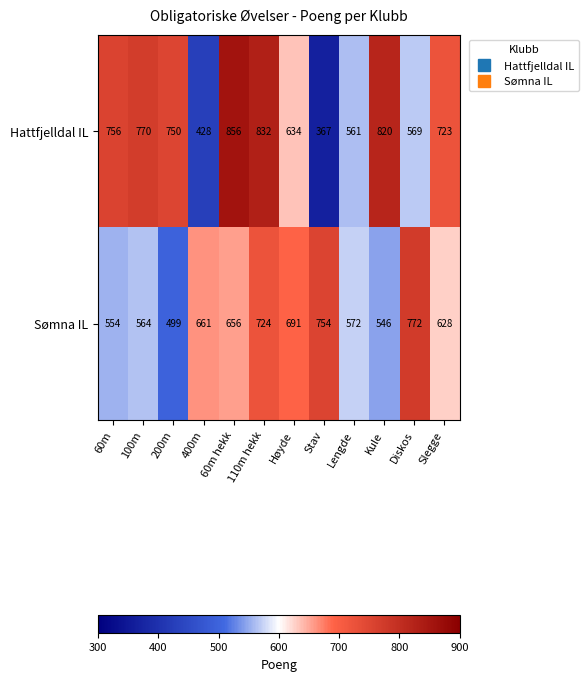

List the labels in order of Hattfjelldal IL value, smallest first.

Stav, 400m, Lengde, Diskos, Høyde, Slegge, 200m, 60m, 100m, Kule, 110m hekk, 60m hekk